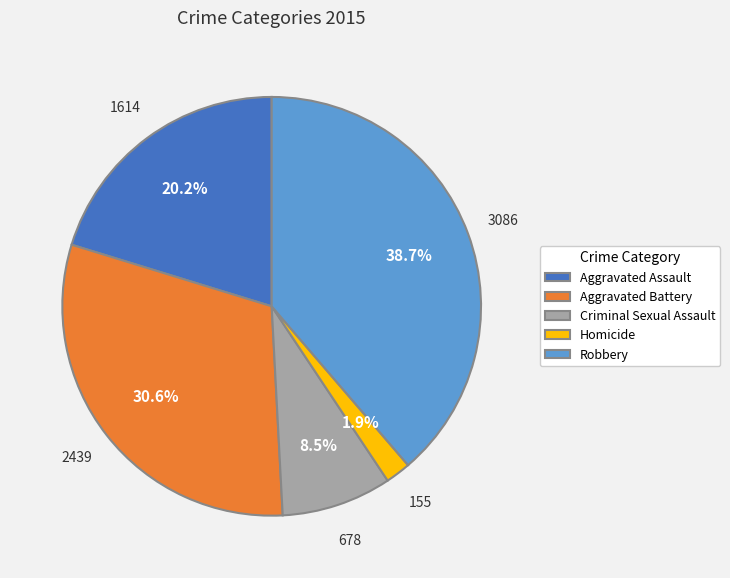

What is the largest slice in the pie chart?

Robbery